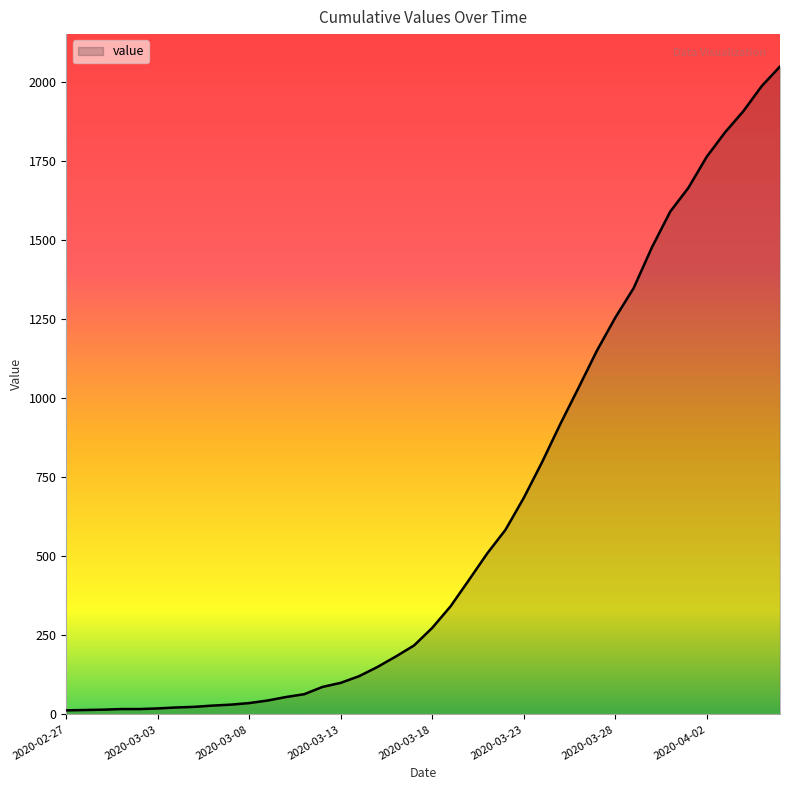

What is the difference between the maximum and minimum values?

2036